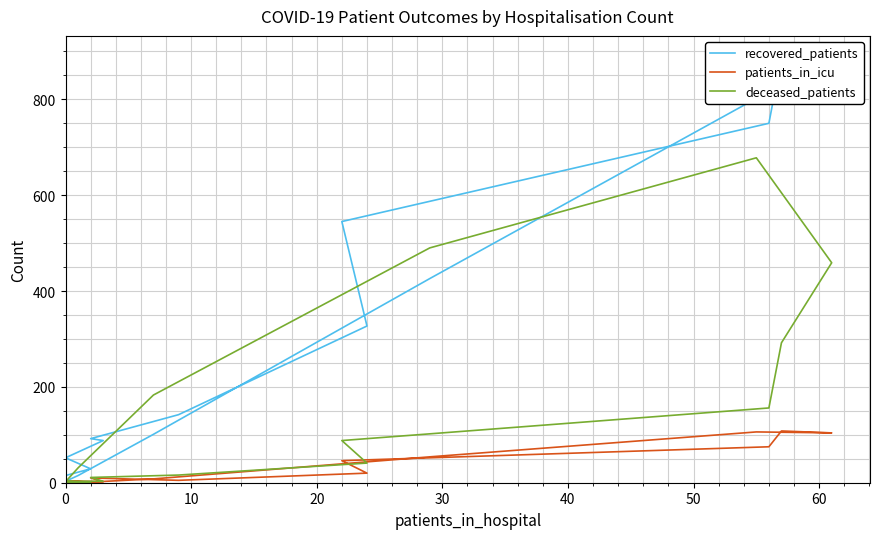

True or false: patients_in_icu and recovered_patients intersect in this chart.

False